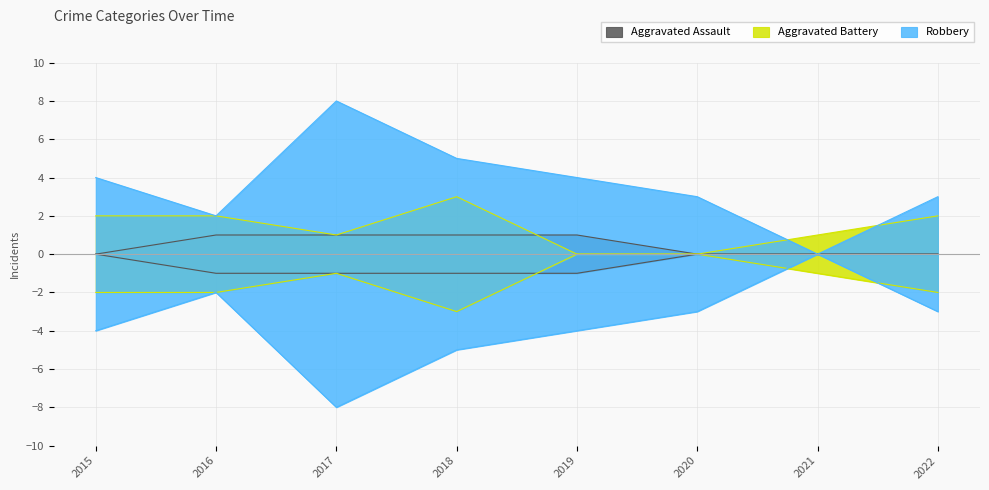

True or false: Aggravated Assault has more than 0 points higher than both neighbors.

False